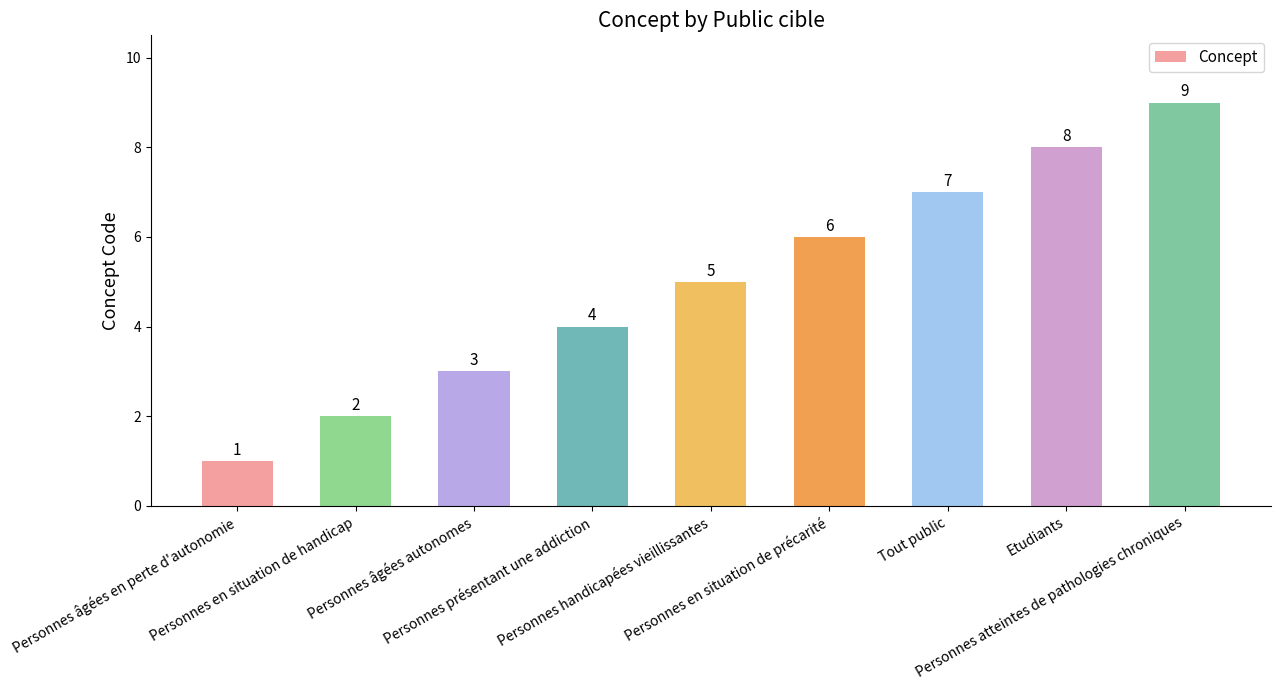

What is the sum of the values at Personnes âgées autonomes and Personnes en situation de précarité?

9